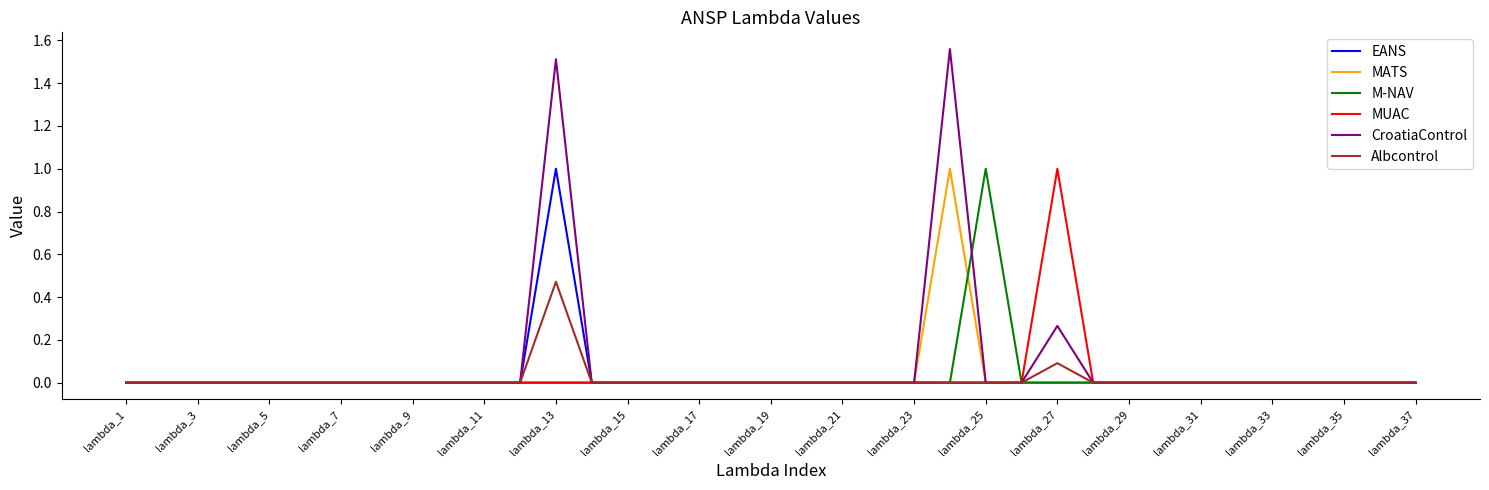

Which series has the widest spread of values?

CroatiaControl